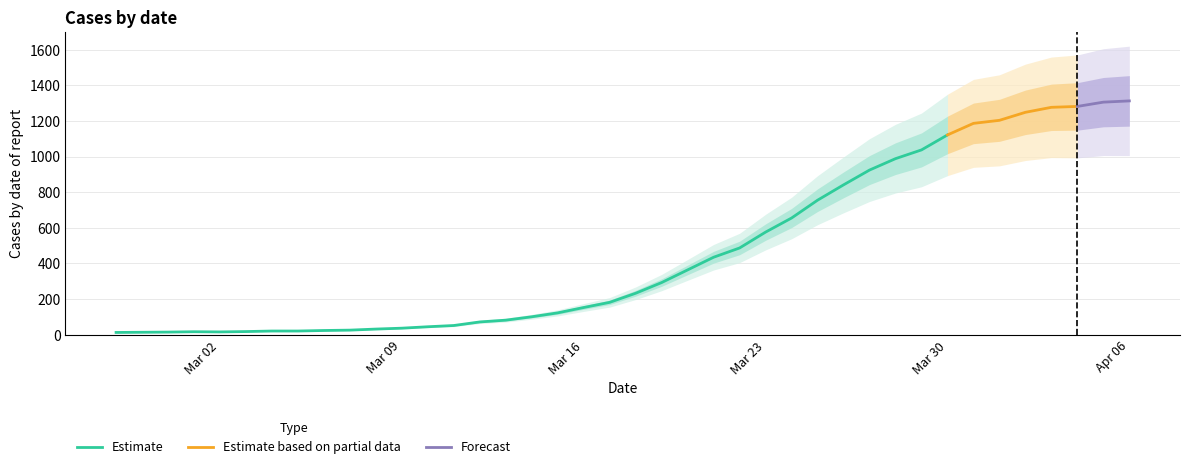

What is the value of the 5th point from the left?

16